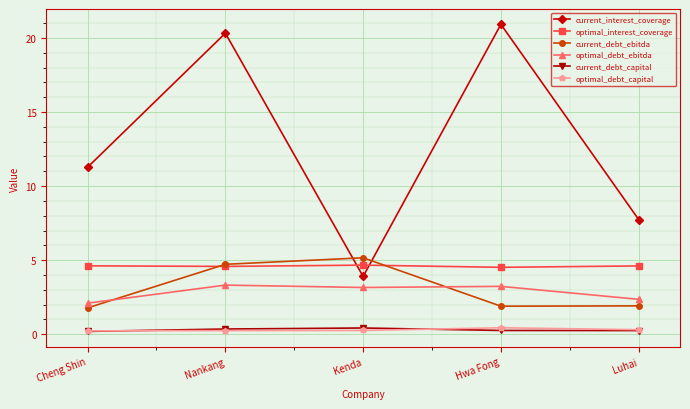

Which series changed the most between Cheng Shin and Hwa Fong?

current_interest_coverage